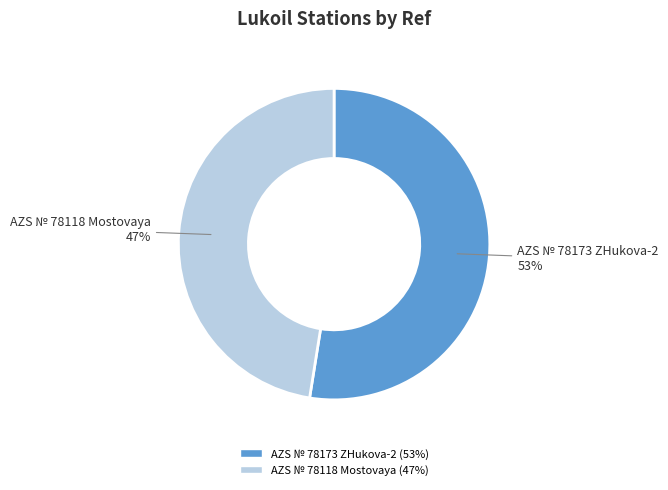

What is the ratio of the value at AZS № 78118 Mostovaya to the value at AZS № 78173 ZHukova-2?

0.9